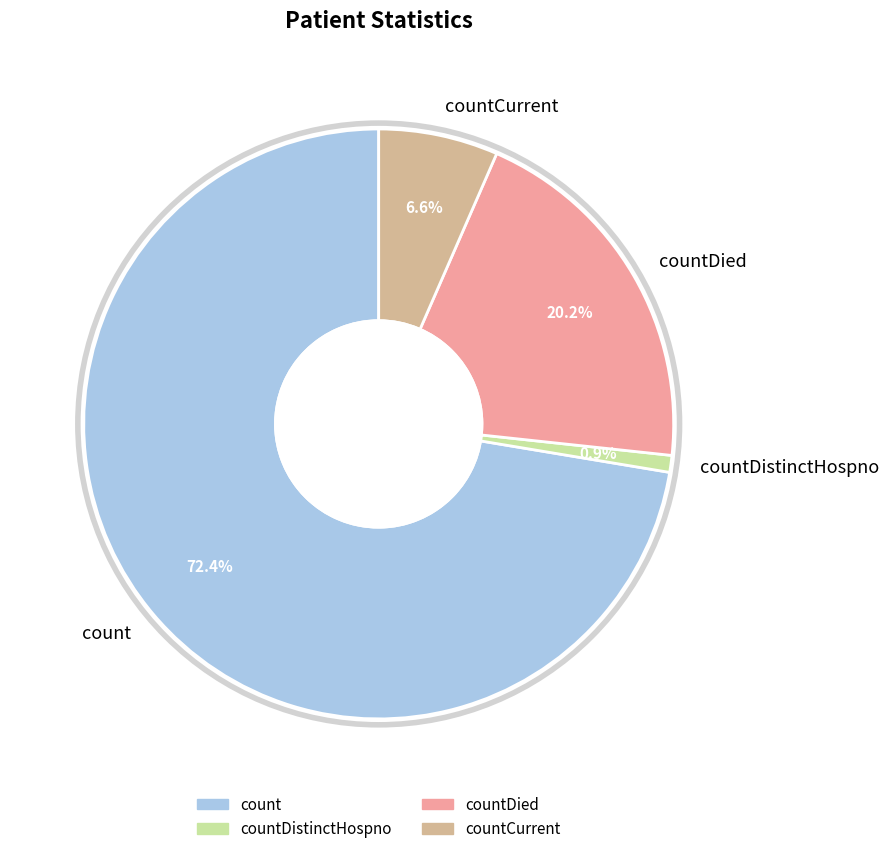

Which has a higher value, countDistinctHospno or count?

count